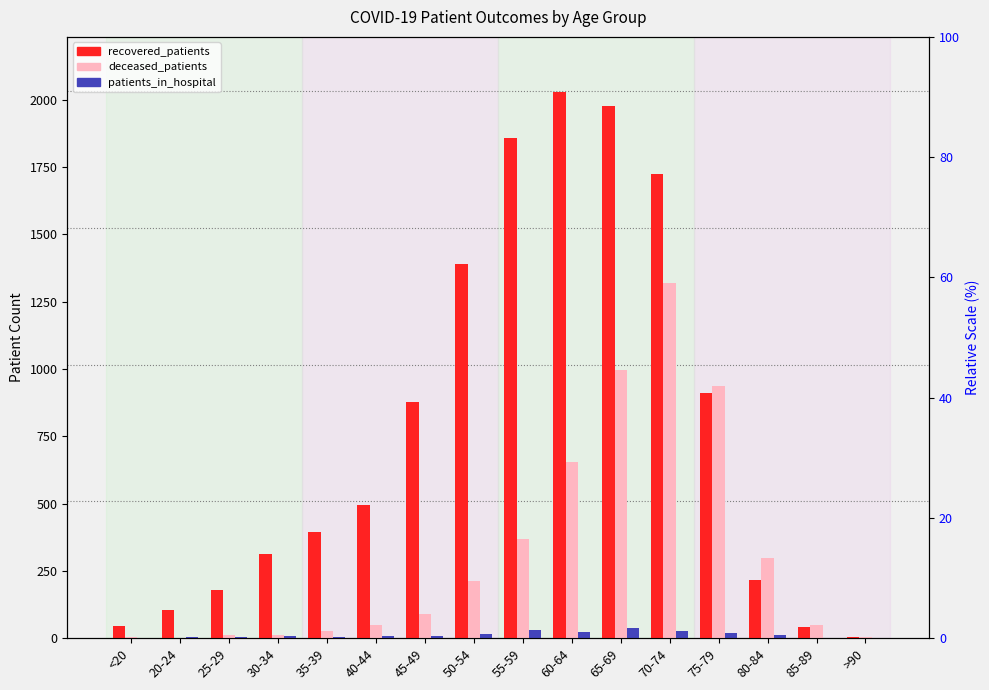

What is the total value across all series at 80-84?

523